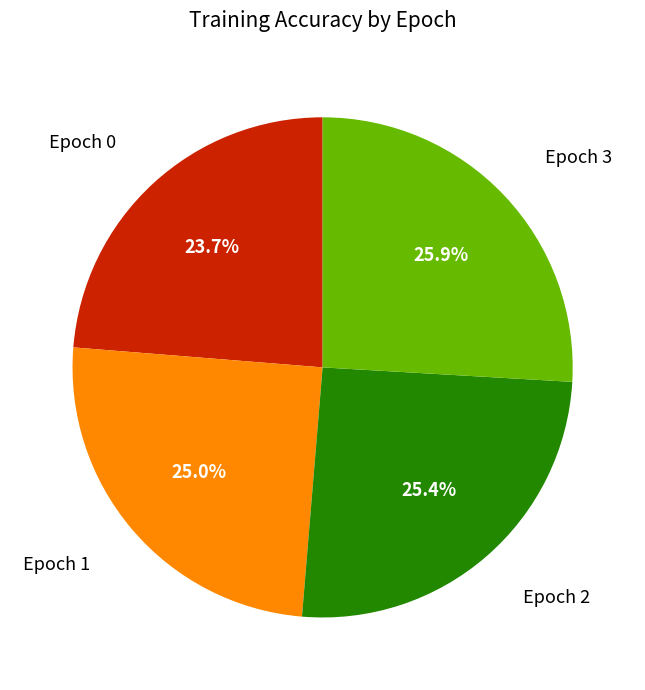

How many slices are in this pie chart?

4